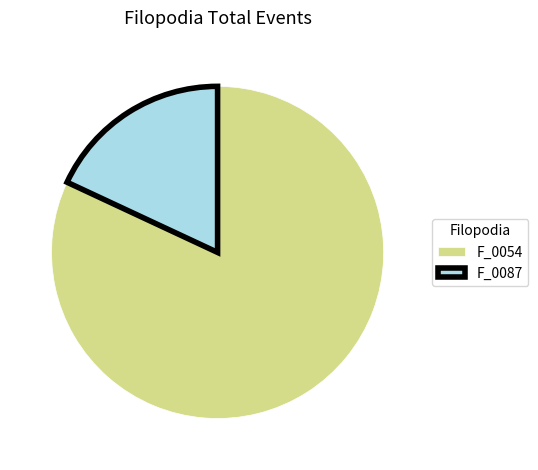

Combined, do F_0054 and F_0087 account for over 50%?

Yes